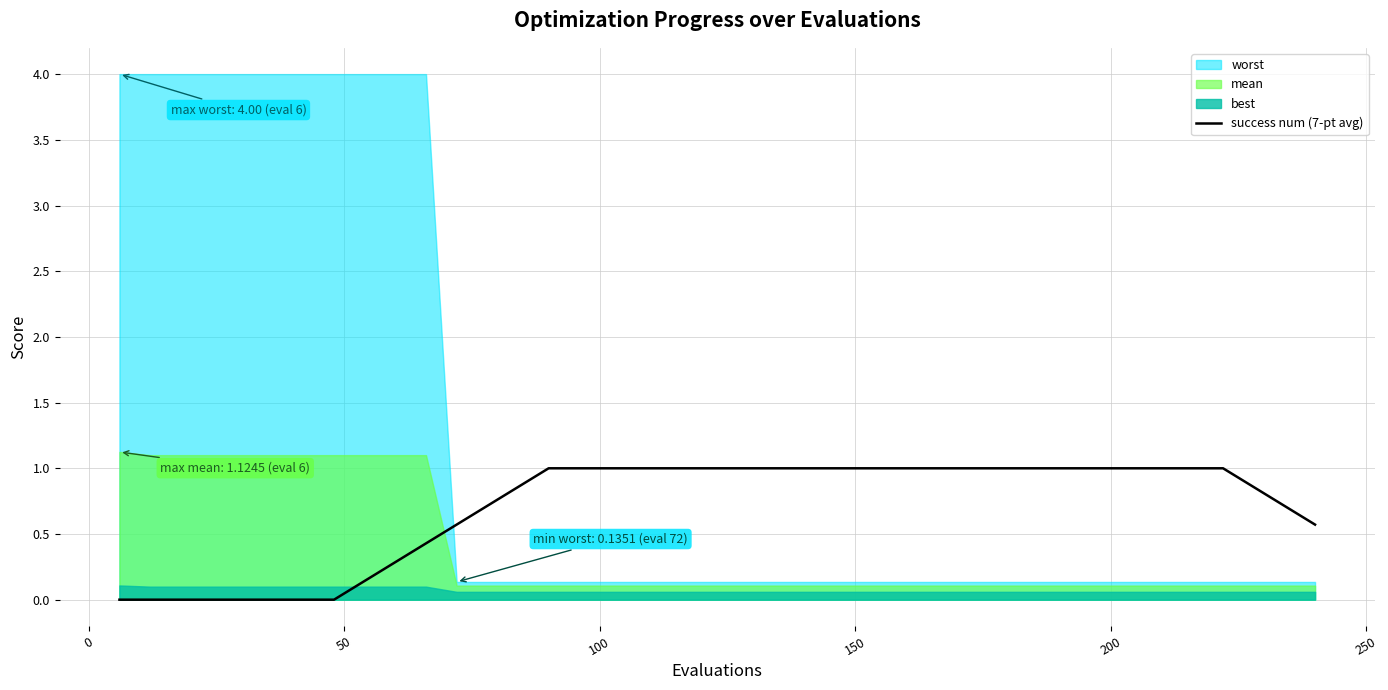

Reading left to right, extract all data points from this chart.

0.0	0.0	0.0	0.0	0.0	0.0	0.0	0.0	0.1	0.3	0.4	0.6	0.7	0.9	1.0	1.0	1.0	1.0	1.0	1.0	1.0	1.0	1.0	1.0	1.0	1.0	1.0	1.0	1.0	1.0	1.0	1.0	1.0	1.0	1.0	1.0	1.0	0.9	0.7	0.6